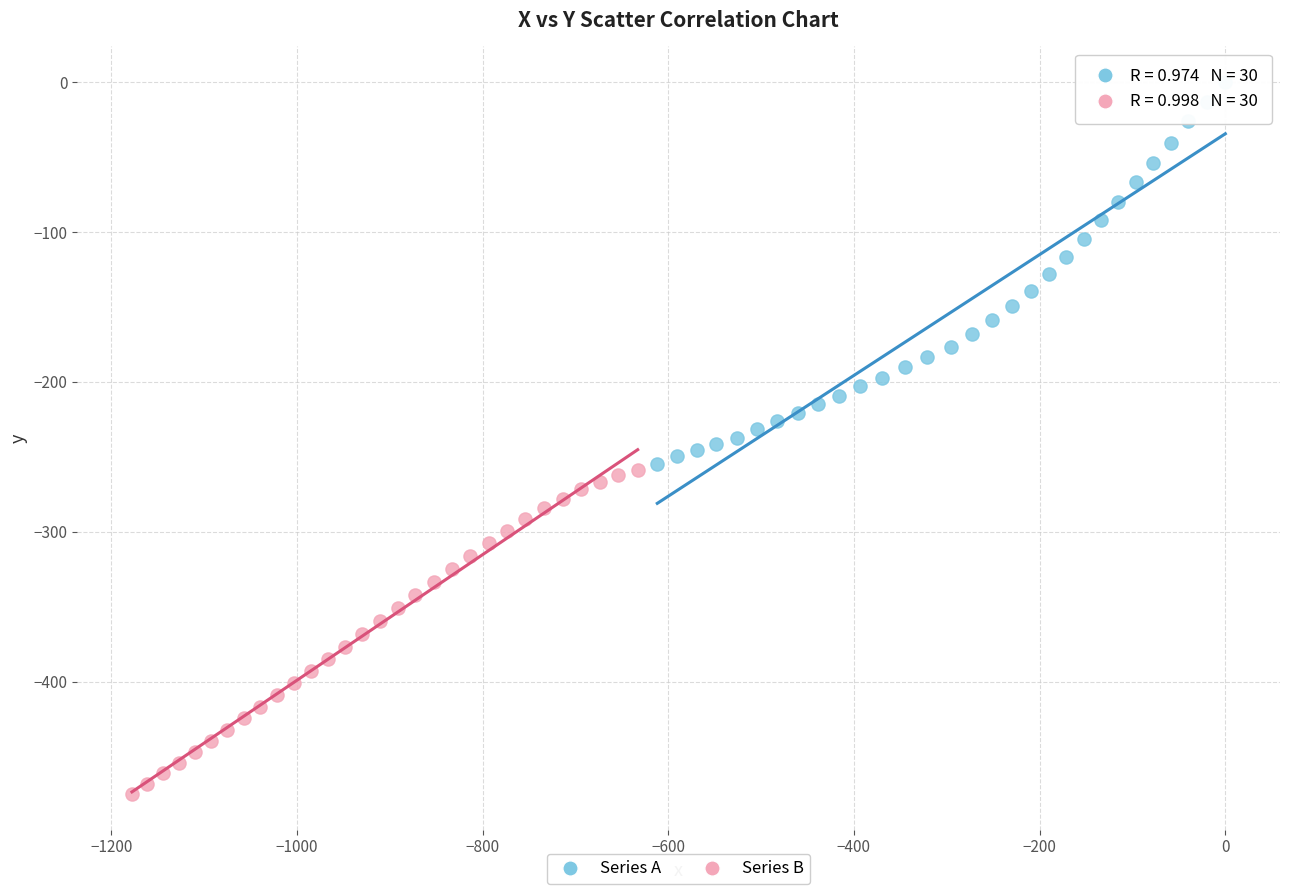

Which series reaches the maximum Y coordinate?

Series A